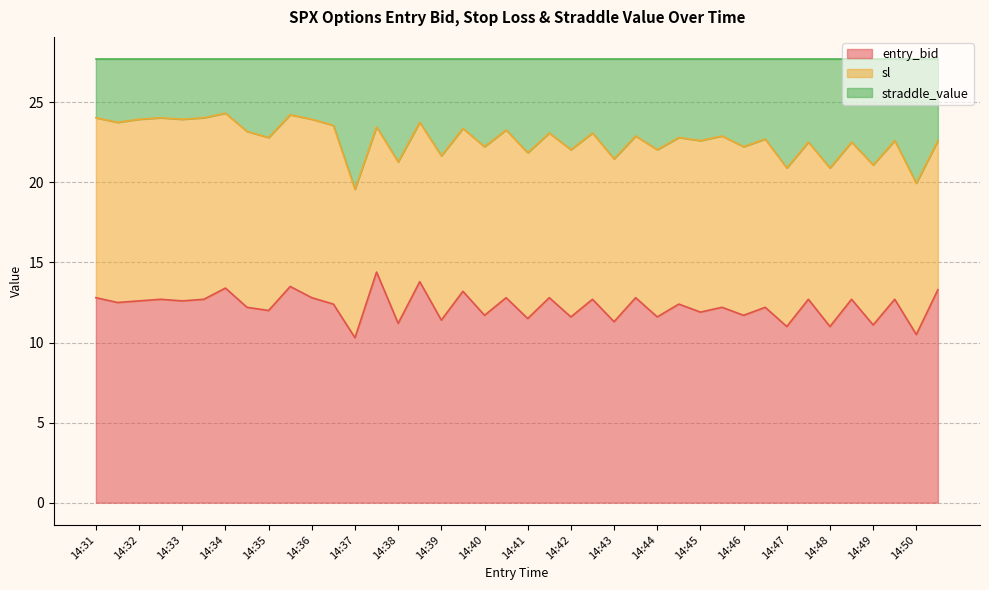

The entry_bid series shows 7.1 at 14:41. True or false?

False